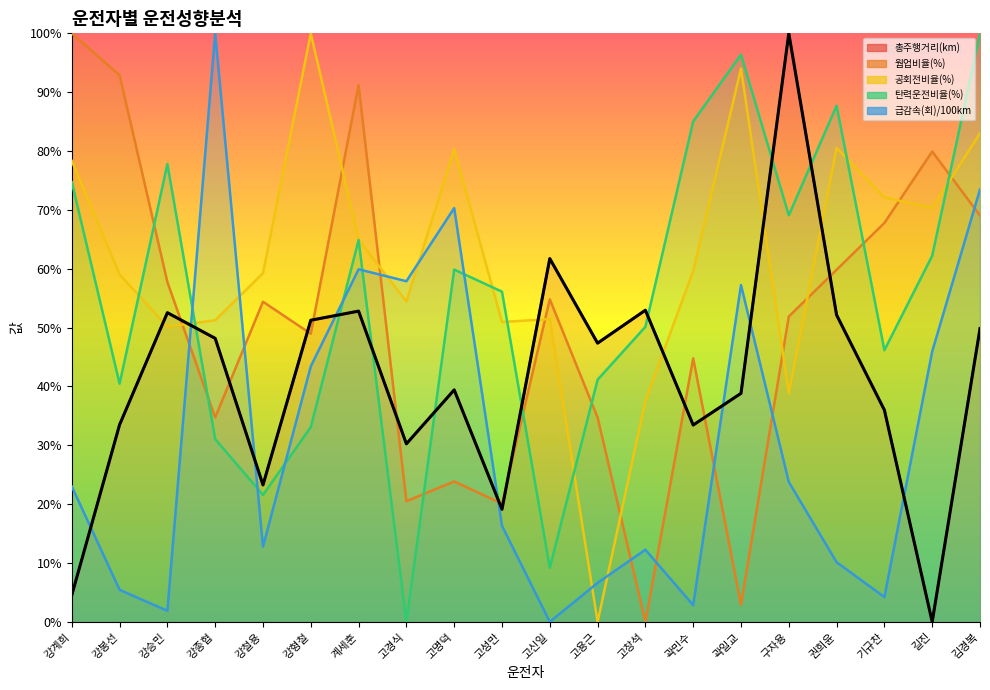

What is the label of the 2nd point from the left?

강봉선